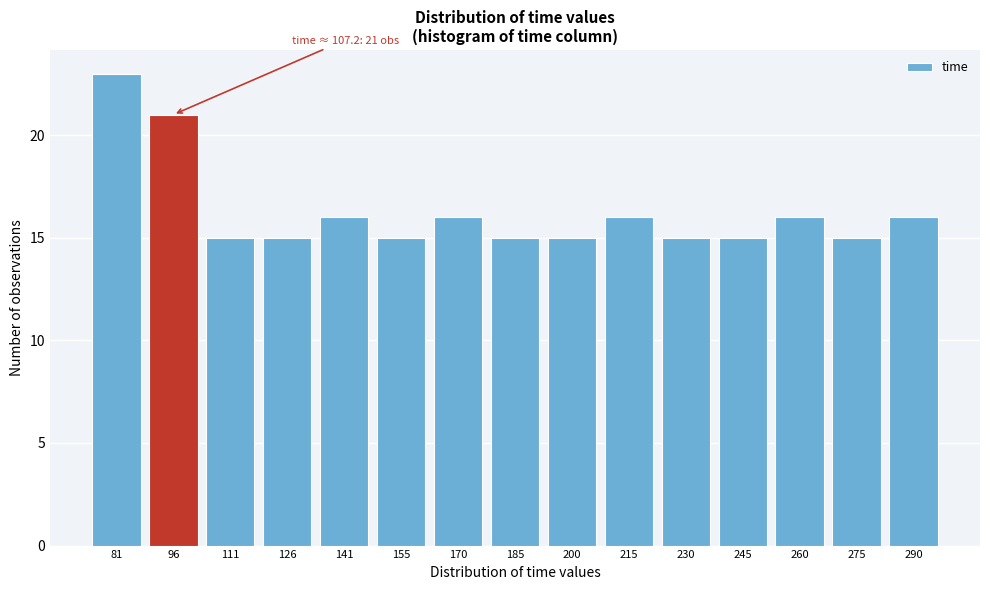

Reading right to left, extract all data points from this chart.

290=16	275=15	260=16	245=15	230=15	215=16	200=15	185=15	170=16	155=15	141=16	126=15	111=15	96=21	81=23